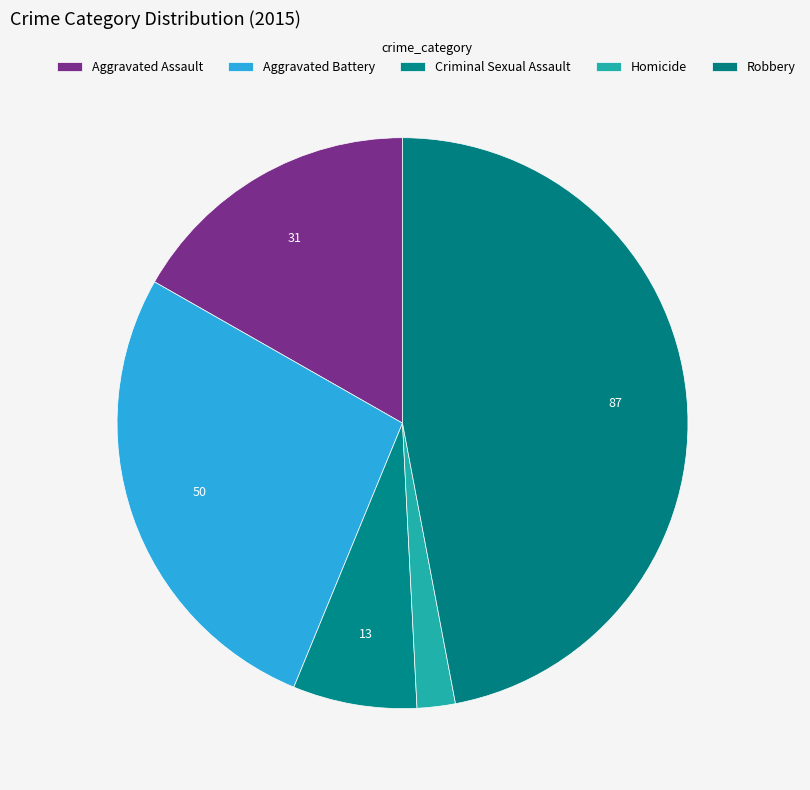

Count the number of slices in the pie.

5